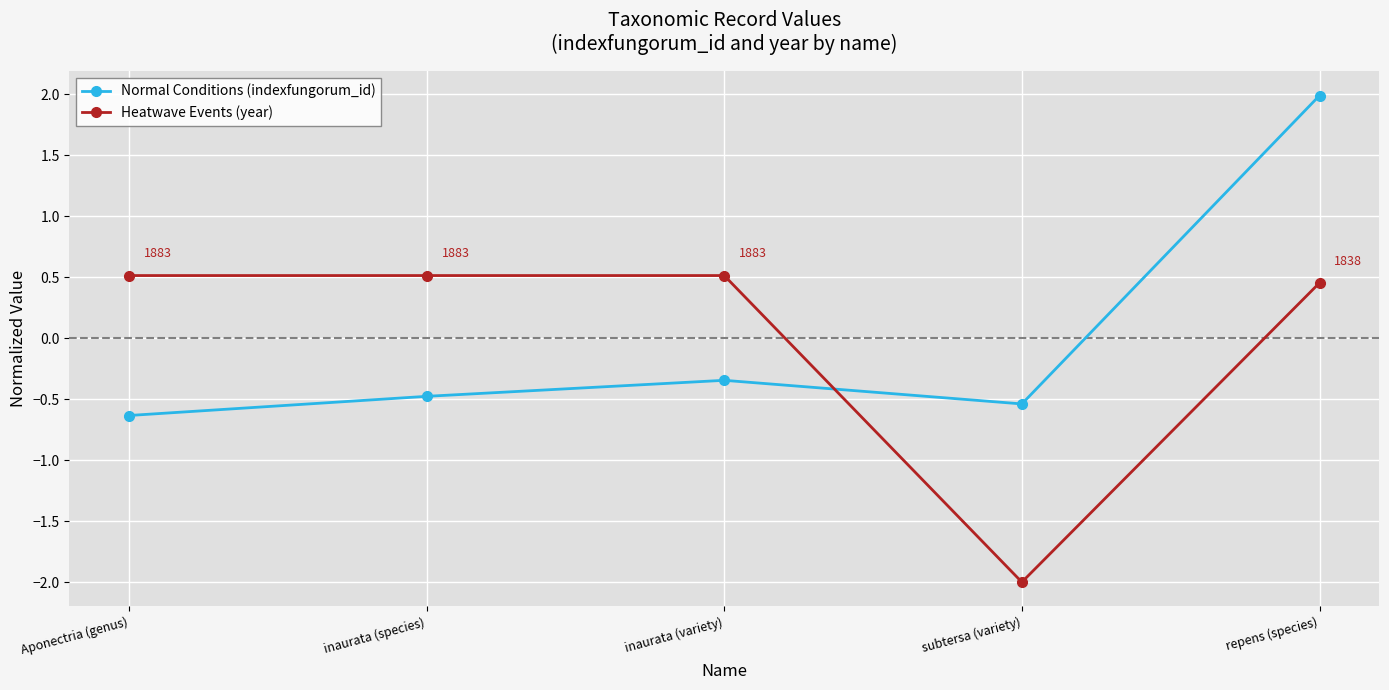

Rank the categories by Normal Conditions (indexfungorum_id) value from highest to lowest.

repens (species), inaurata (variety), inaurata (species), subtersa (variety), Aponectria (genus)